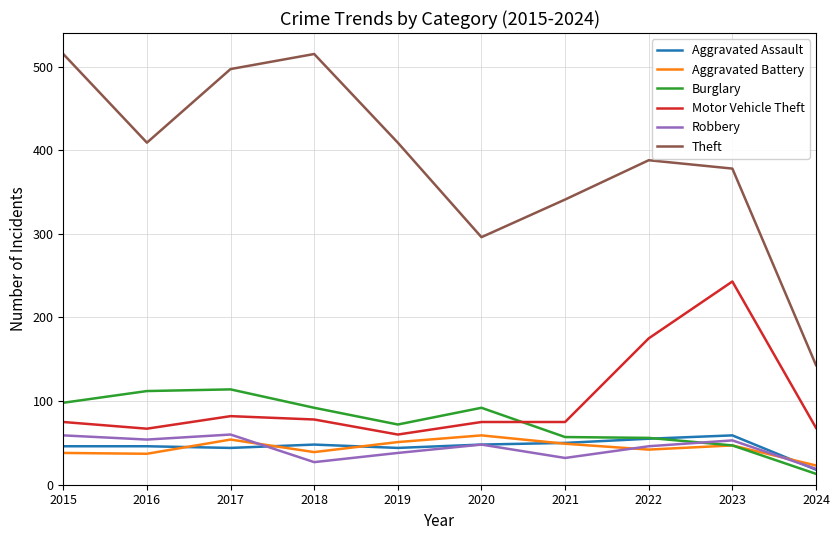

Which series has the largest total across all categories?

Theft